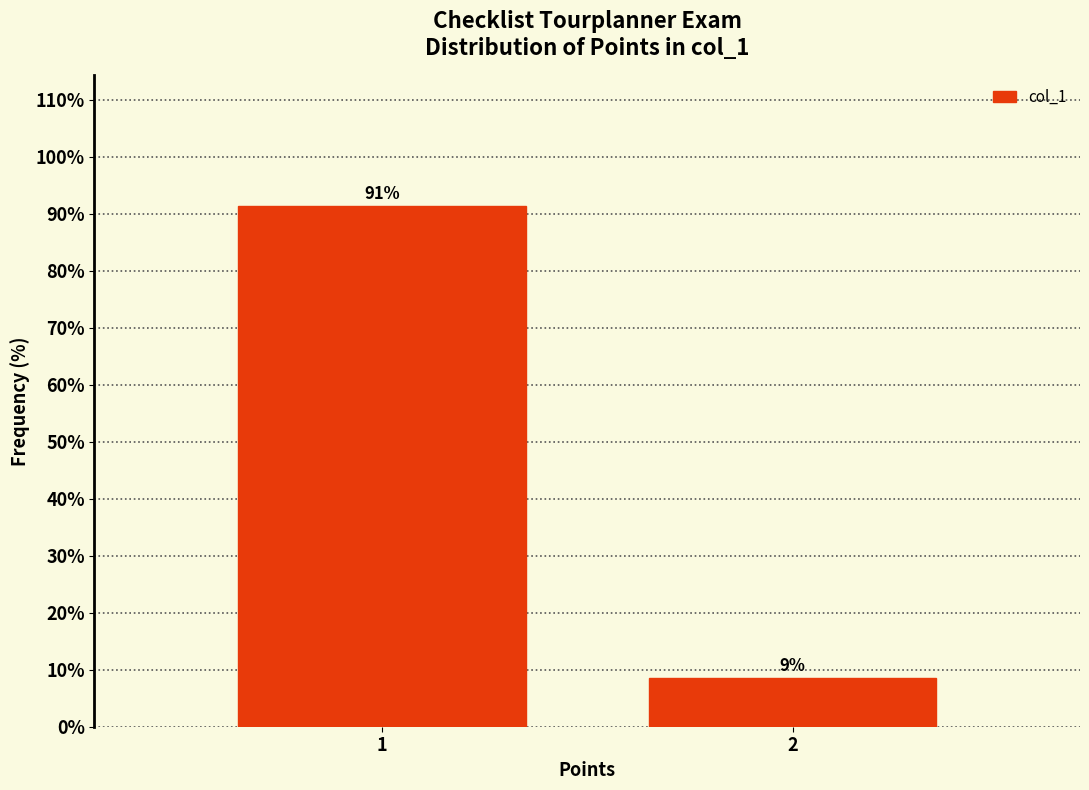

What is the average value?

50.0